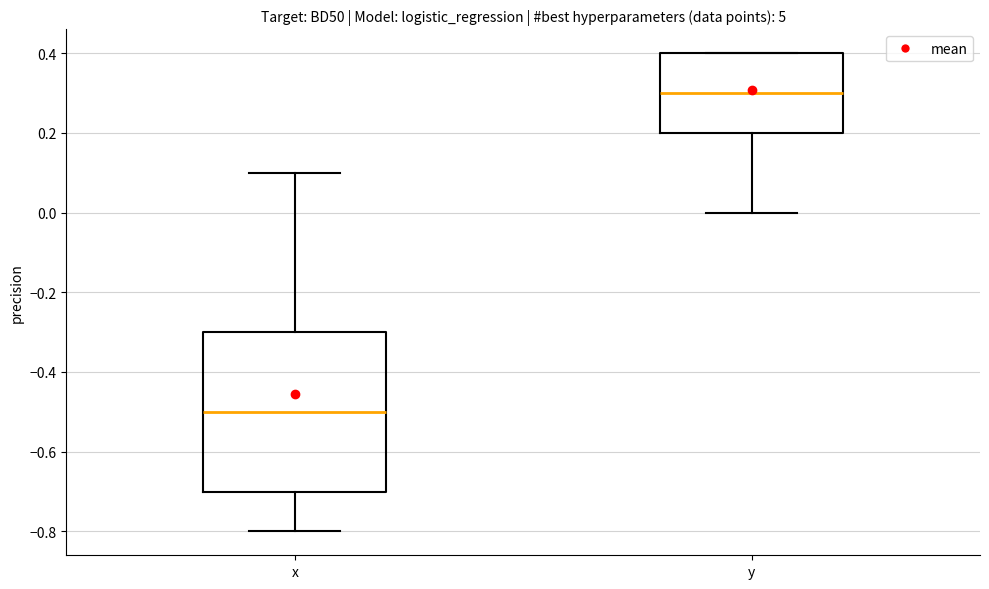

Where is the lower edge of the box for y on the y-axis? The values are not printed on the chart, so give them approximately, as read against the axis.

0.2